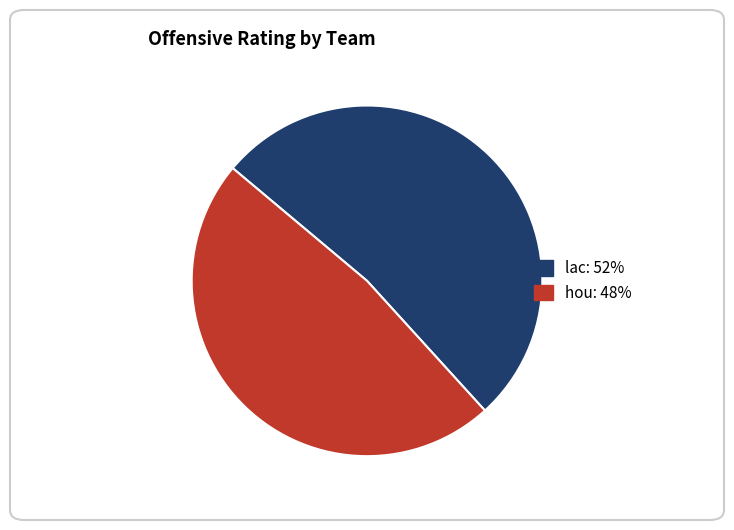

Is there any slice that represents more than half of the pie?

Yes